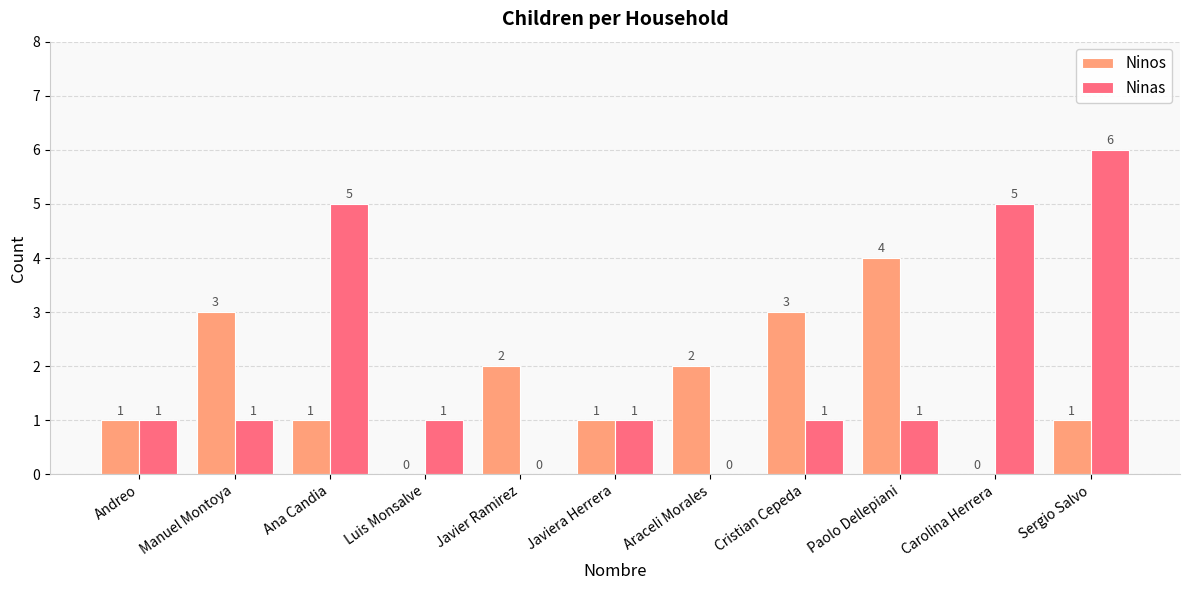

Does the chart contain stacked bars?

No